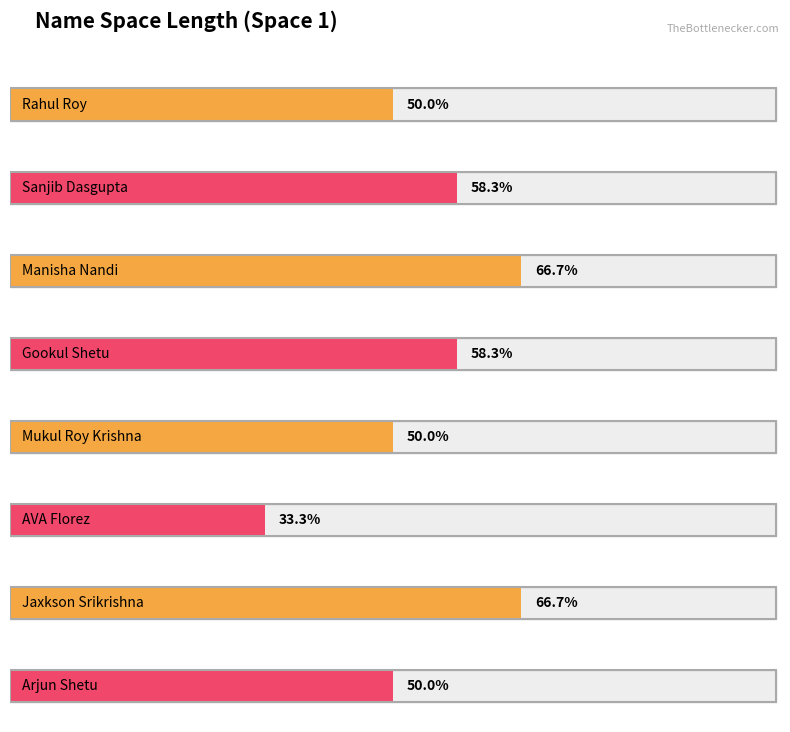

The value at Manisha Nandi is 8. True or false?

True